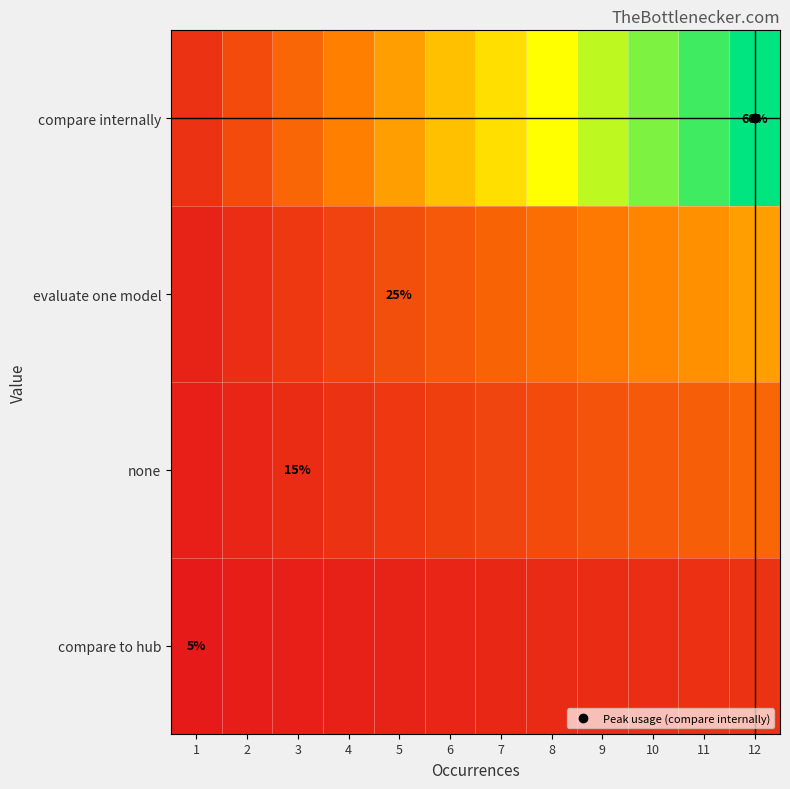

List the labels in order of compare internally value, smallest first.

1, 2, 3, 4, 5, 6, 7, 8, 9, 10, 11, 12